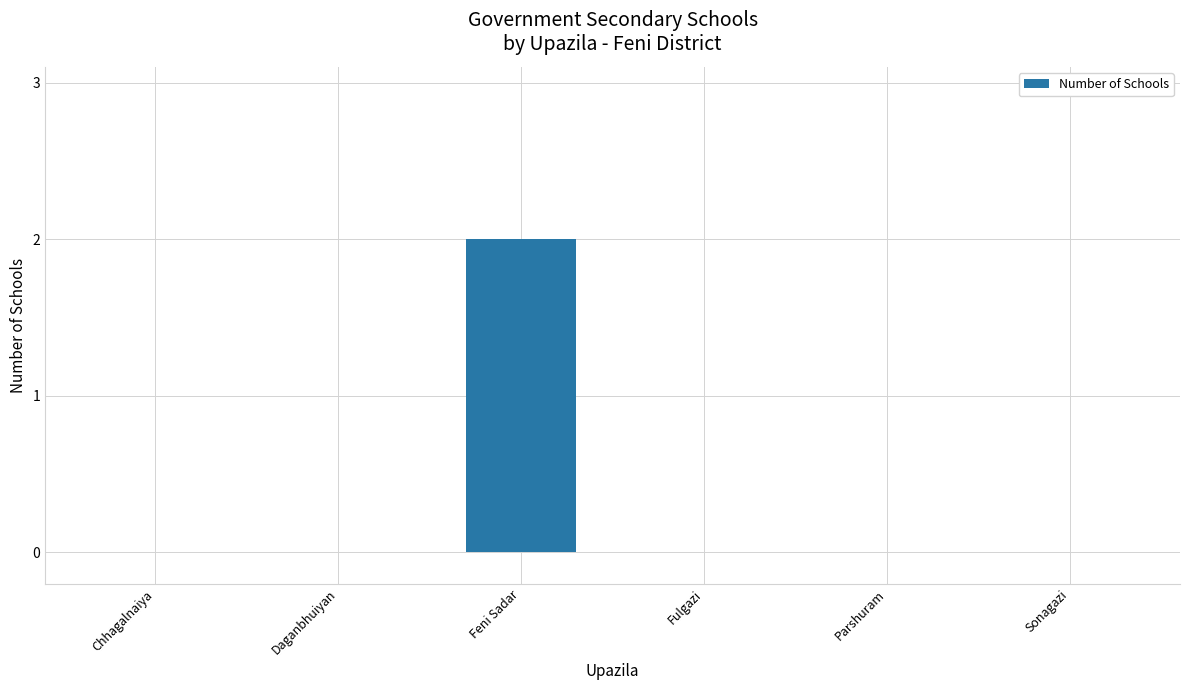

True or false: the data shows 1 at Parshuram.

False